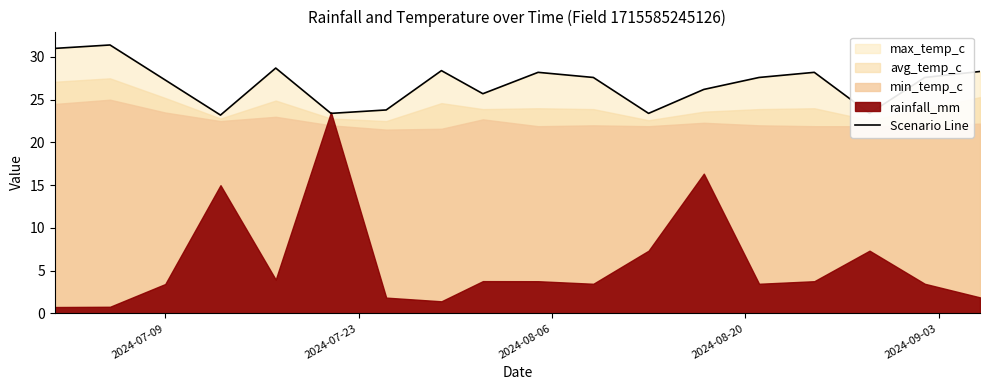

Reading right to left, transcribe all the data shown in this chart.

28.3	27.6	23.4	28.2	27.6	26.2	23.4	27.6	28.2	25.7	28.4	23.8	23.4	28.7	23.2	27.3	31.4	31.0